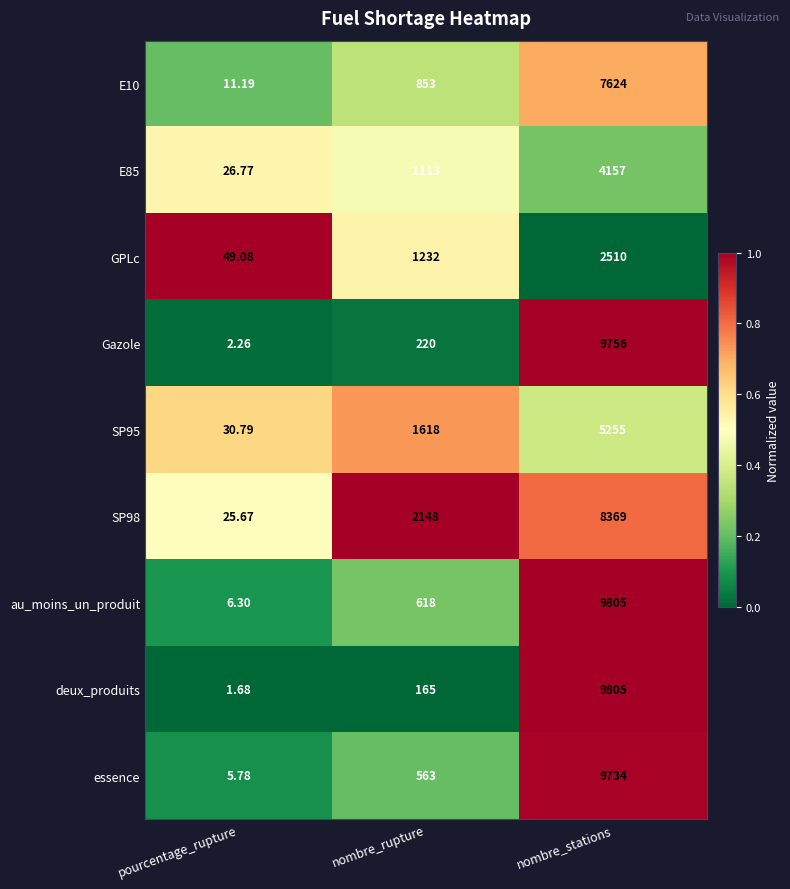

At which label does au_moins_un_produit reach its minimum?

pourcentage_rupture